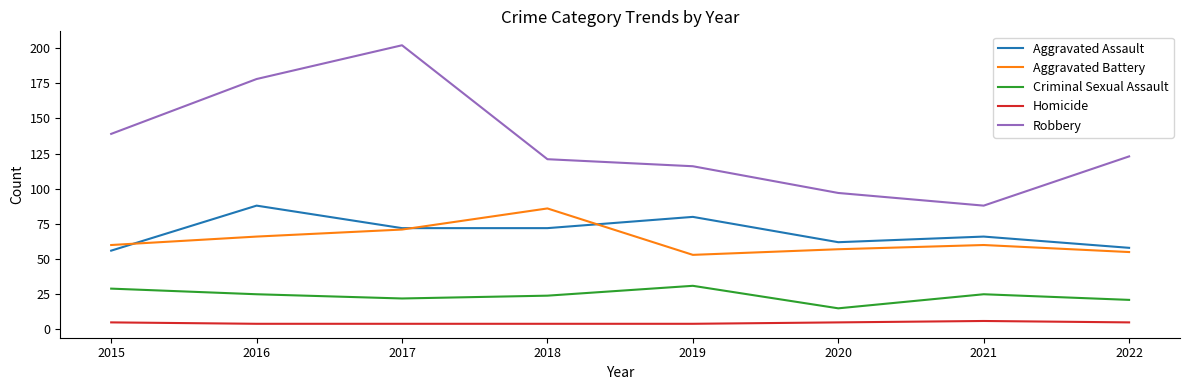

Is it true that Robbery equals 97 at 2020?

True